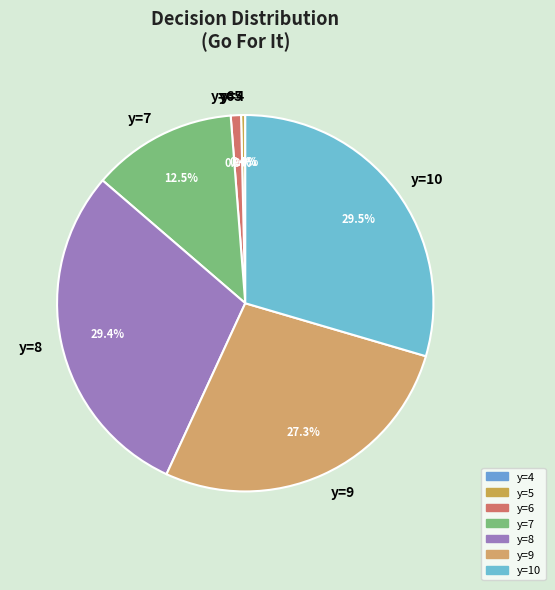

Between y=10 and y=5, which is larger?

y=10